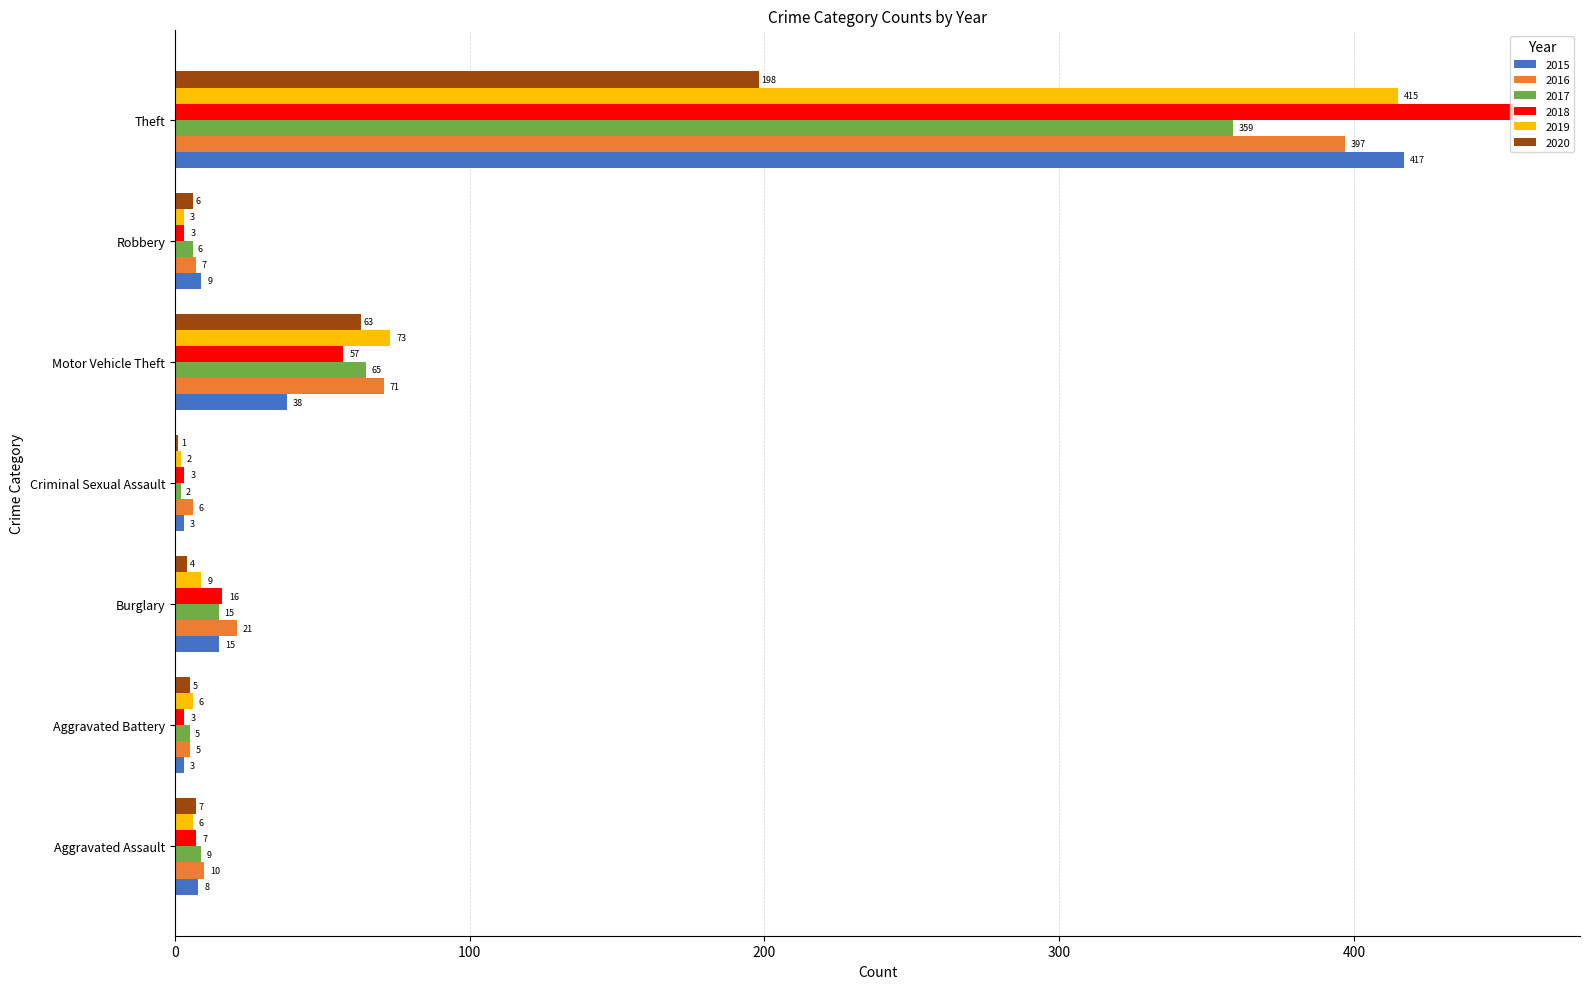

Is the value of 2016 at Burglary greater than the value of 2015 at Burglary?

Yes